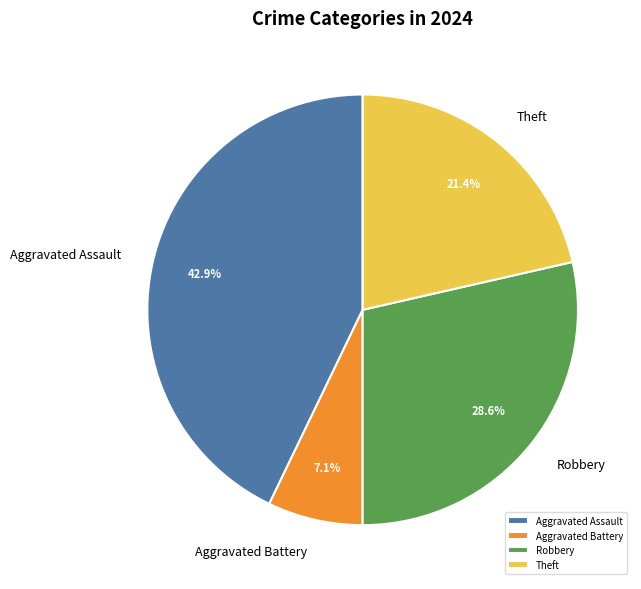

Which slice is the smallest?

Aggravated Battery